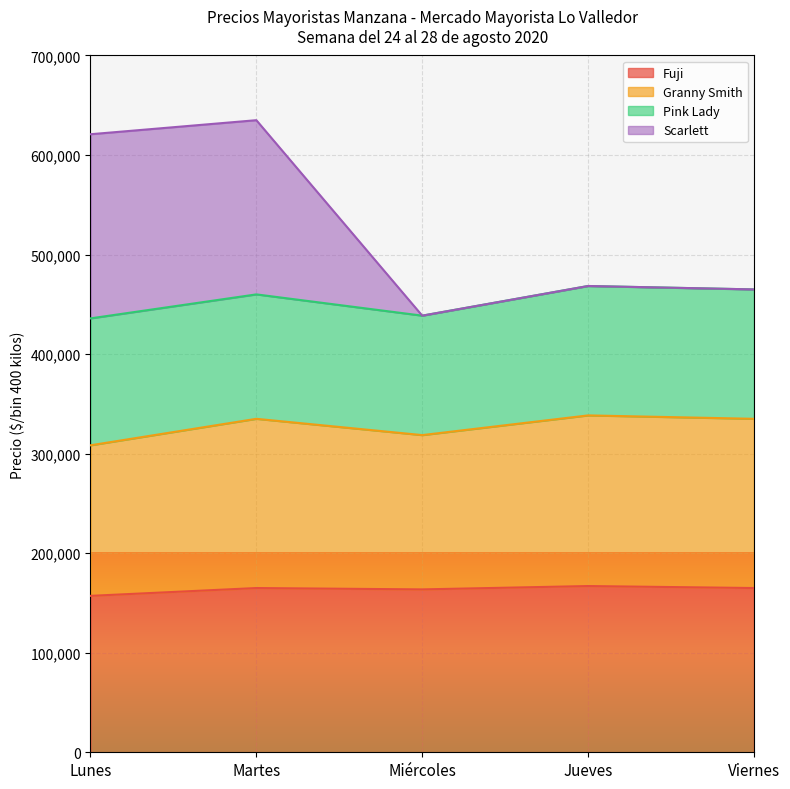

The value of Fuji at Miércoles is 163636. True or false?

True